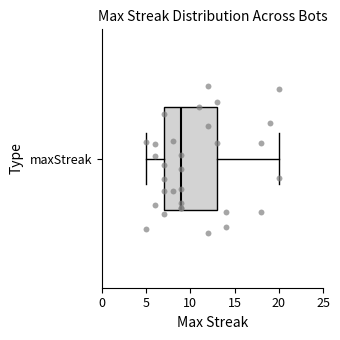

Where does the left whisker of the box for maxStreak end on the x-axis? The values are not printed on the chart, so give them approximately, as read against the axis.

5